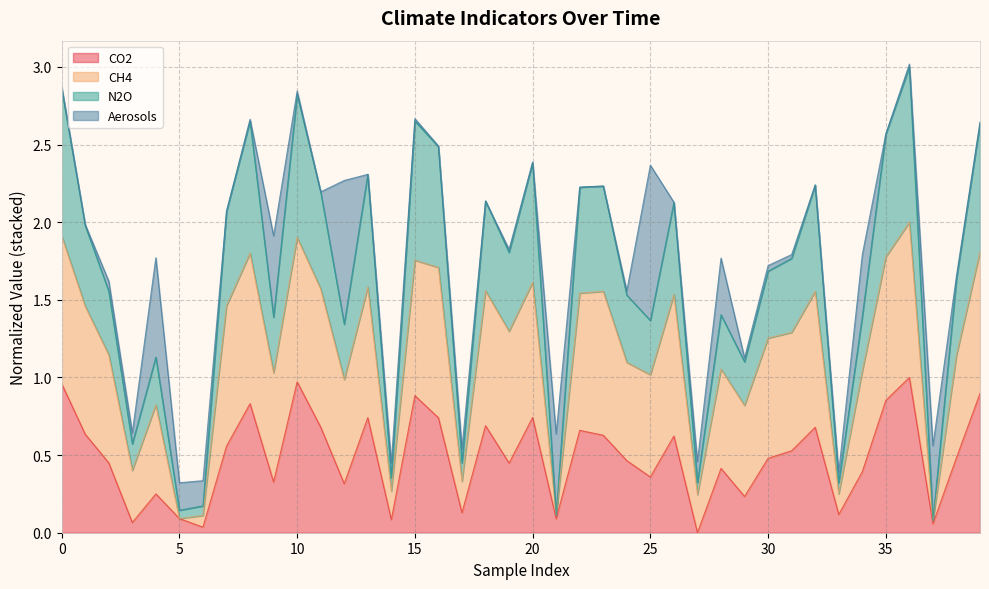

What value does the N2O series have at 37?

0.1